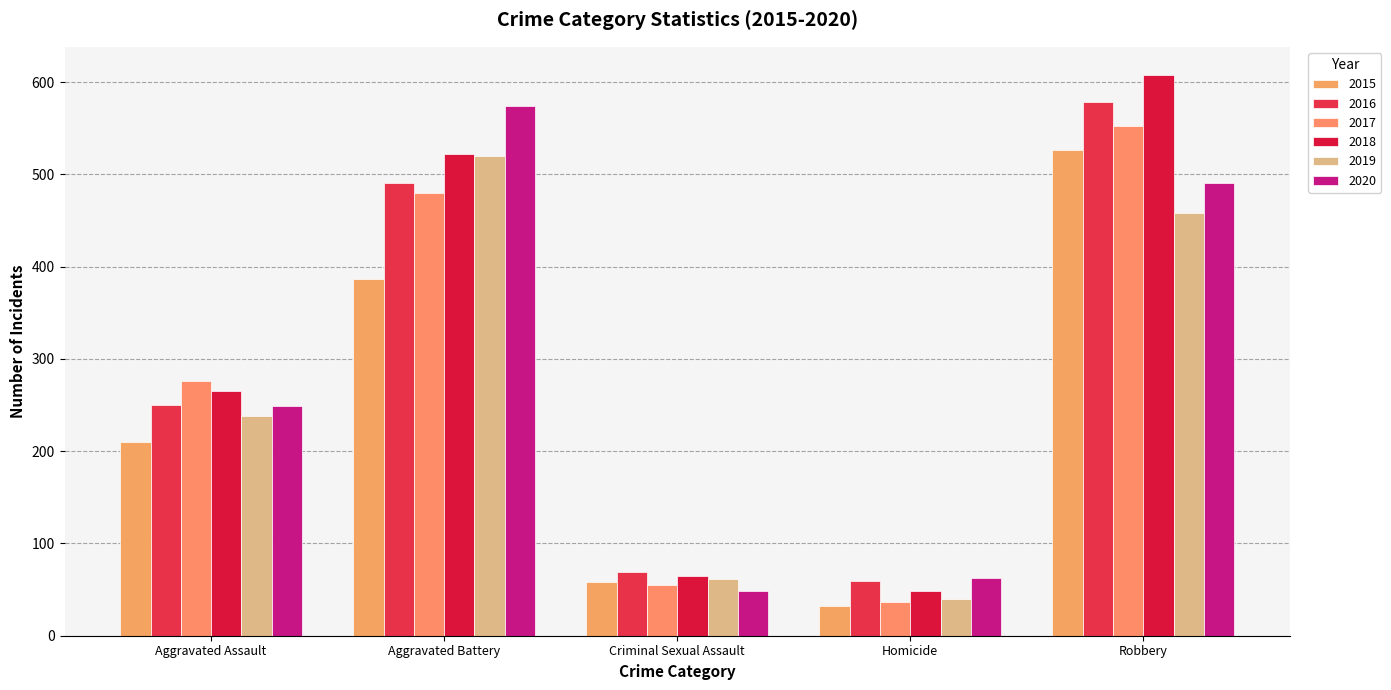

How many groups of bars are there?

5